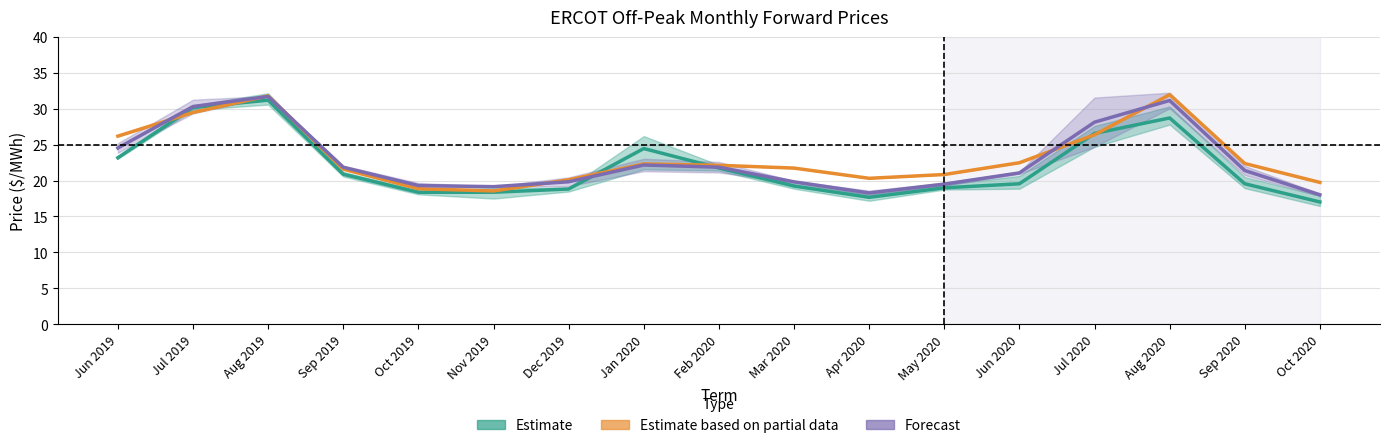

Which series has the largest range (max minus min)?

Estimate